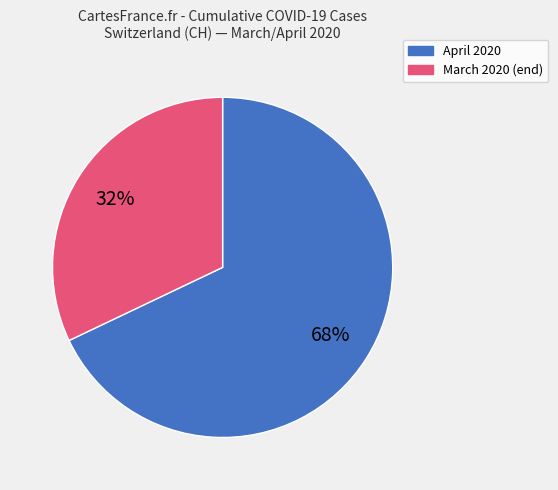

To the nearest percent, what is the average slice percentage?

50%